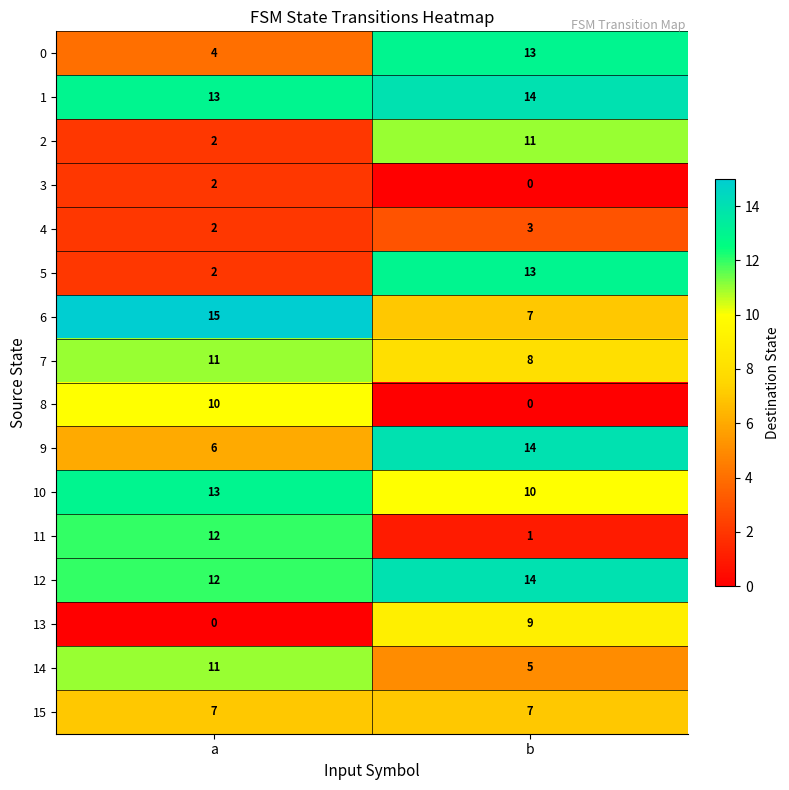

At which category is the sum across all series the highest?

b